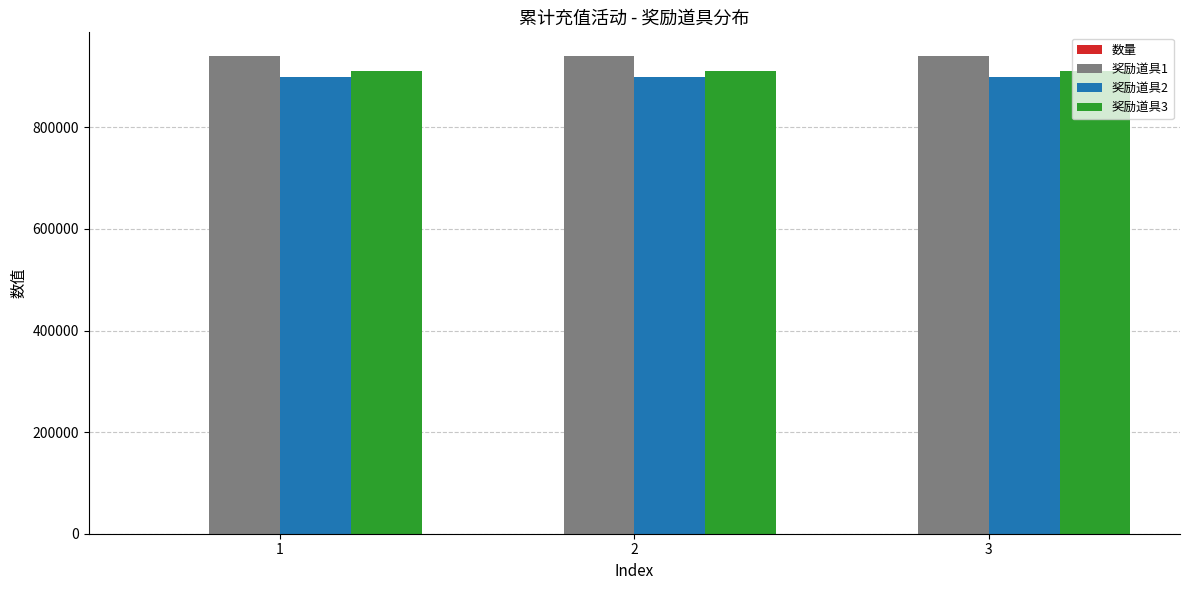

The value of 奖励道具3 at 2 is 1470769. True or false?

False